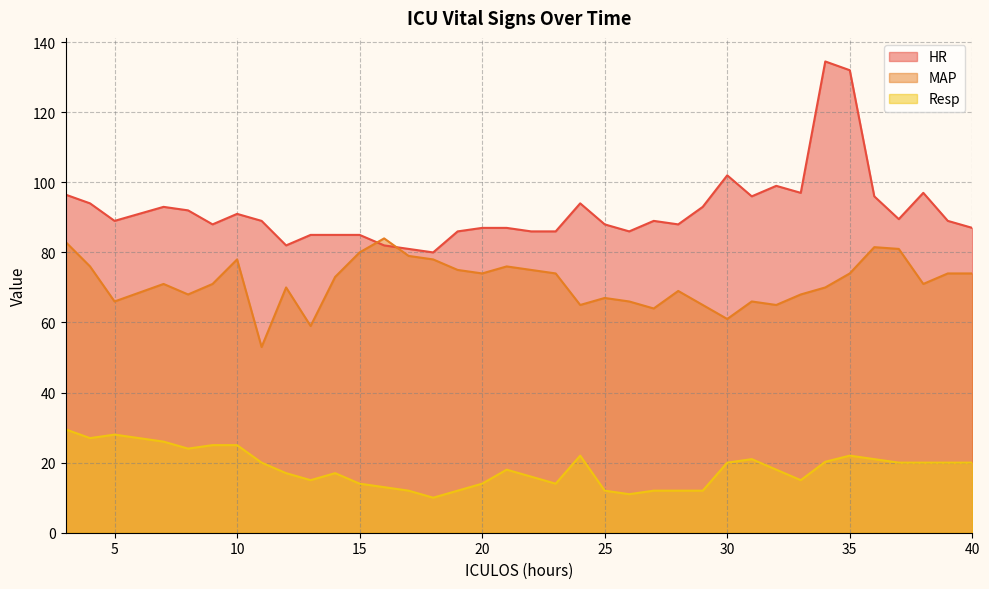

At how many categories does at least one series exceed 37?

37